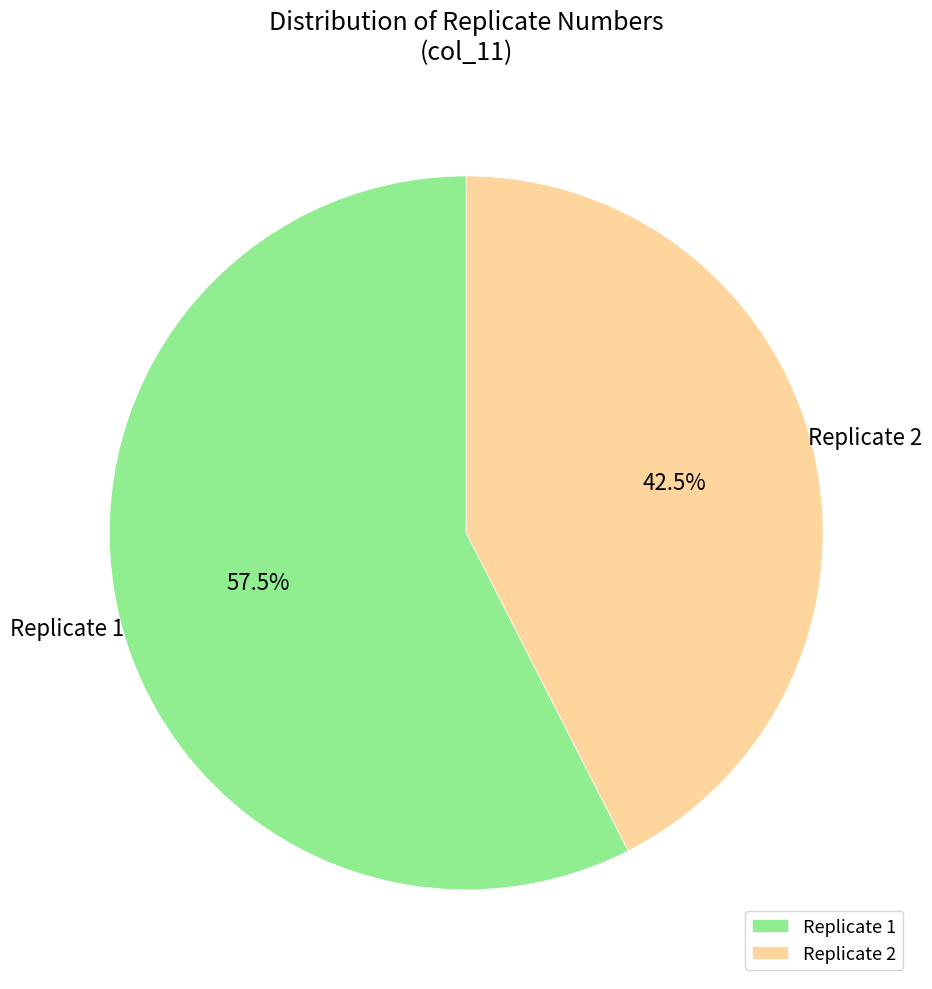

Is the sum of Replicate 1 and Replicate 2 greater than half?

Yes